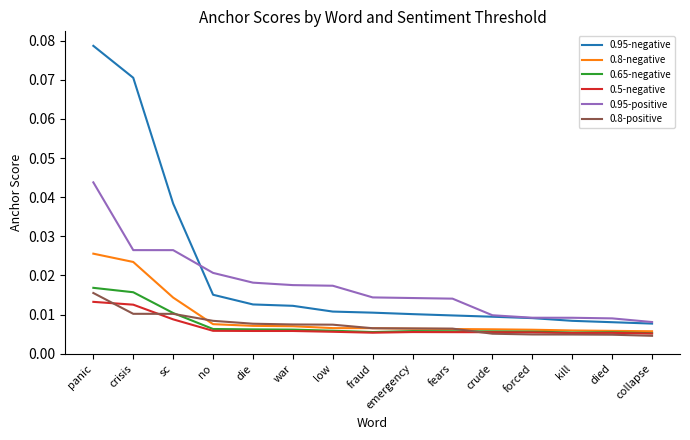

What position from the right is panic?

15